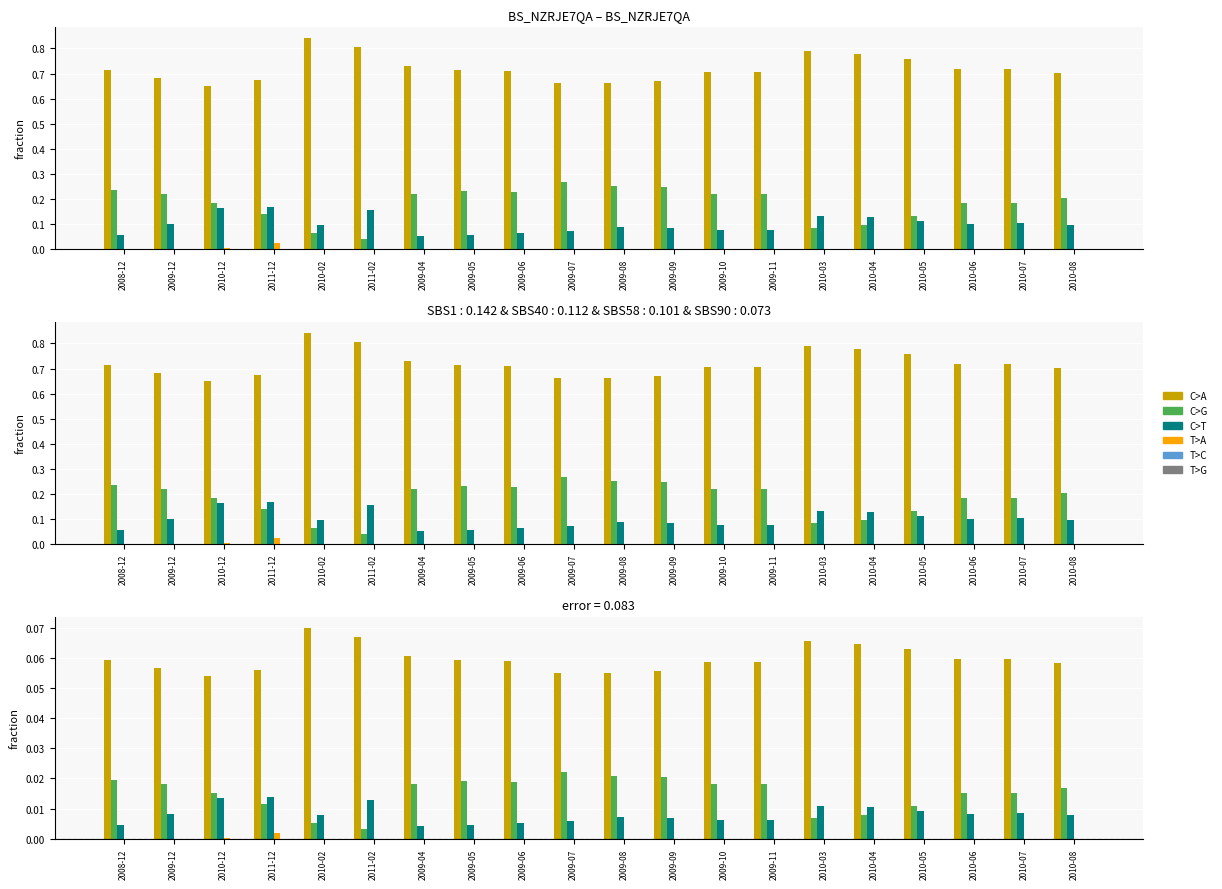

The Newly-added Installed Capacity (Hydro) series shows 0.0 at 2009-08. True or false?

True